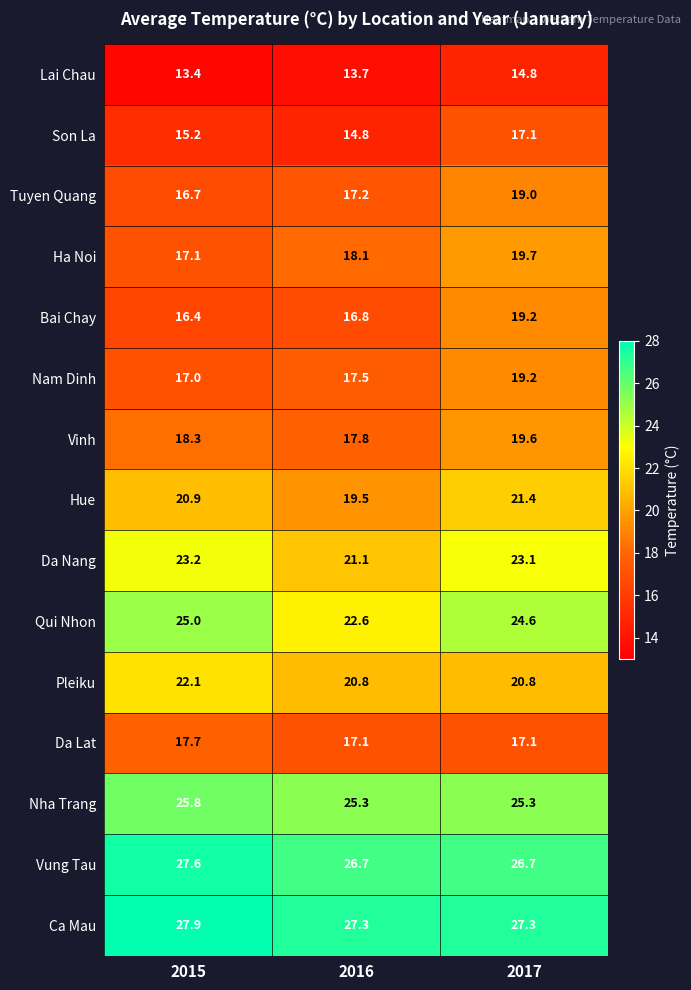

Is it true that Pleiku equals 22.1 at 2015?

True